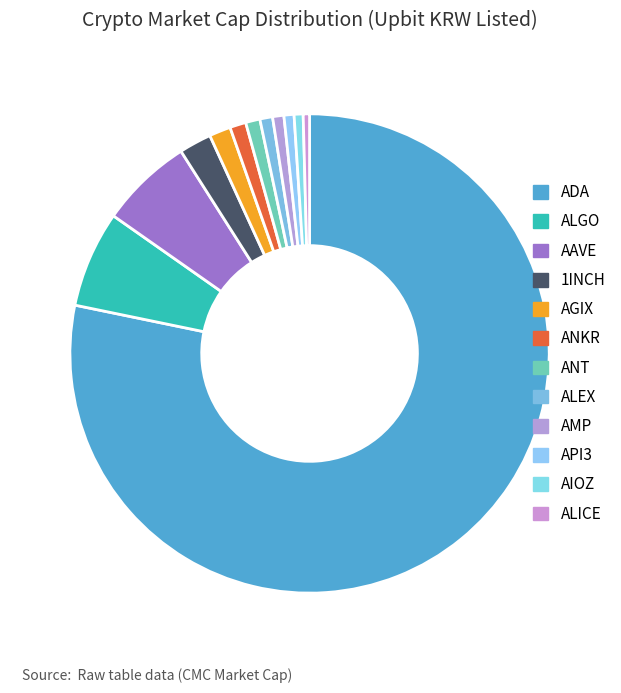

What is the majority slice?

ADA